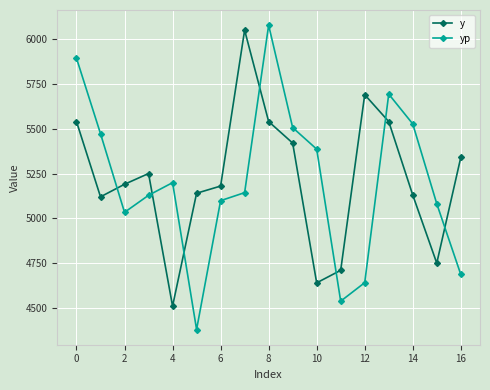

What is the lowest value of the yp series?

4379.6